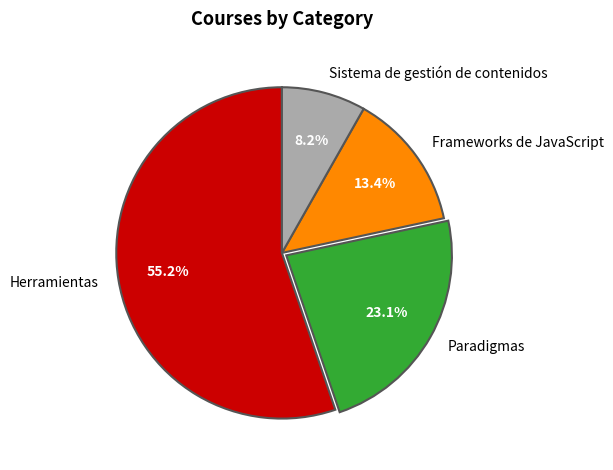

Count the number of slices in the pie.

4